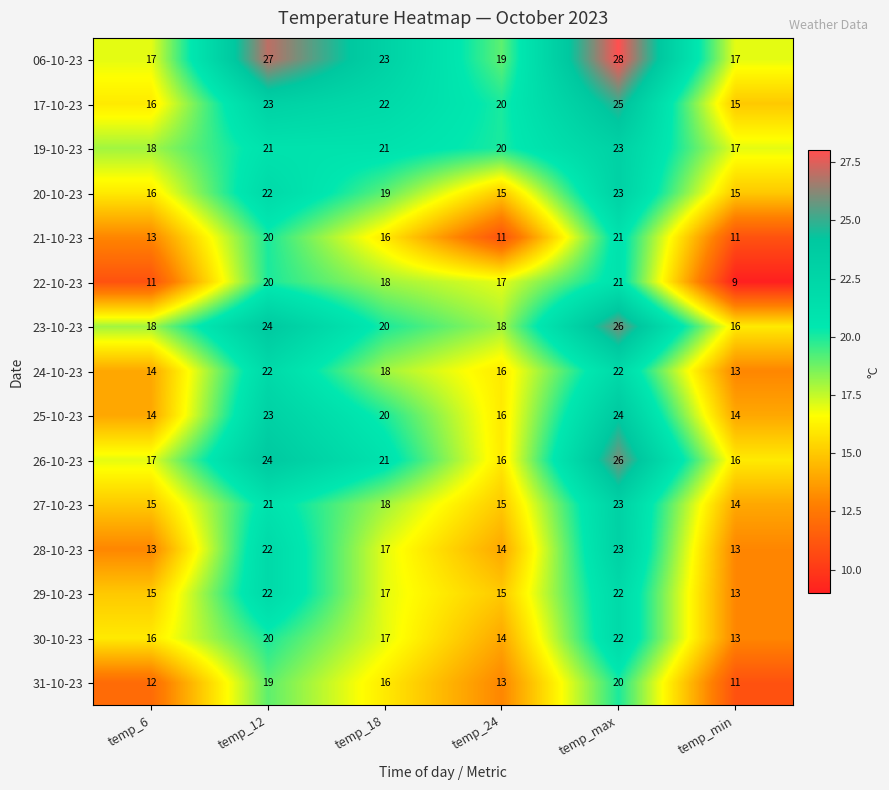

At which category does the chart reach its peak across all series?

temp_max